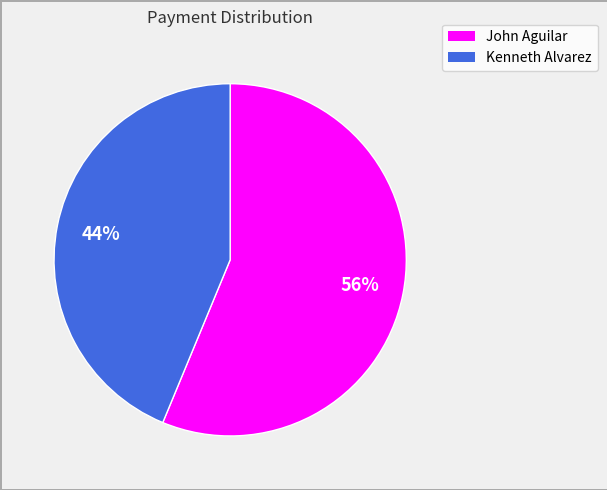

Count the number of slices in the pie.

2